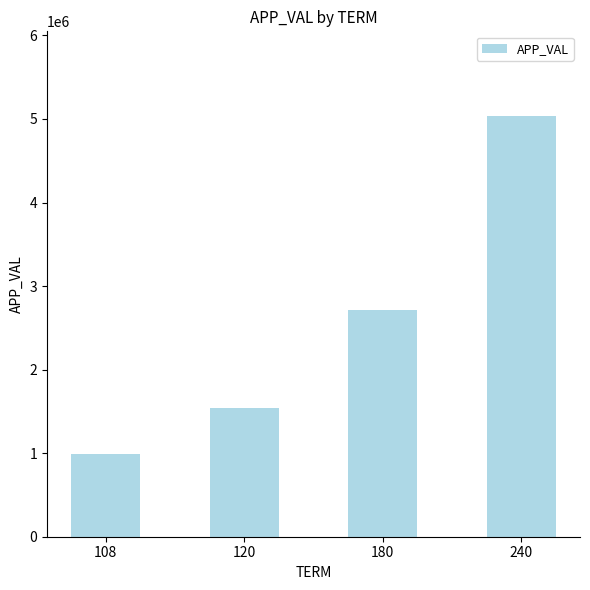

What is the sum of all values?

10287399